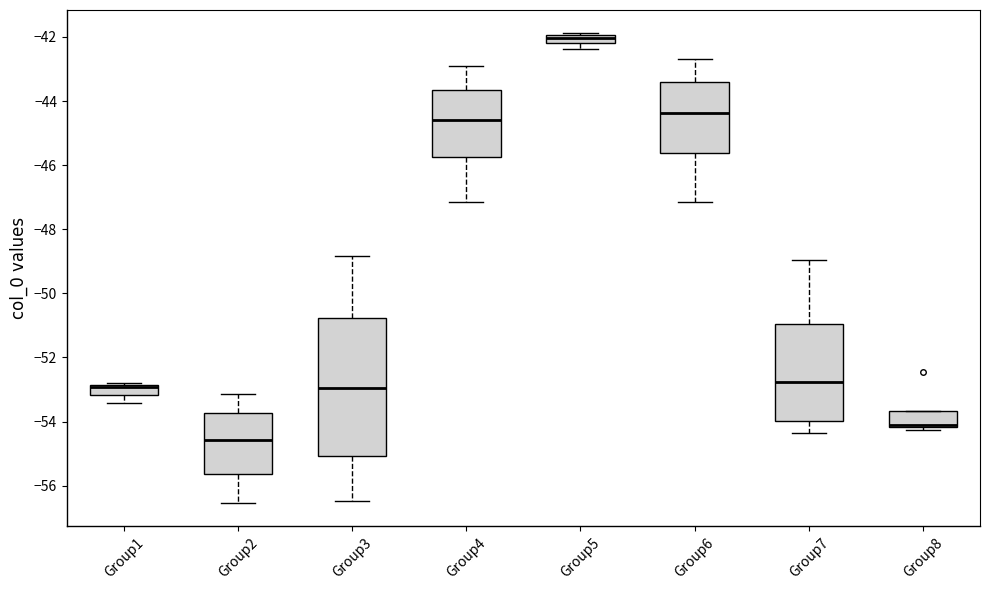

Which box has the lowest median line?

Group2